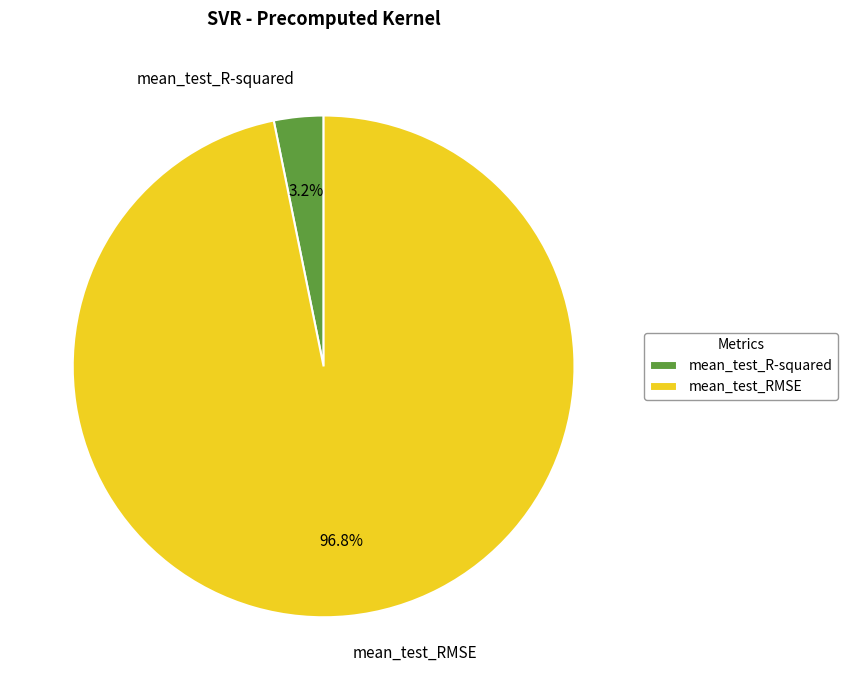

Which slice is the largest?

mean_test_RMSE